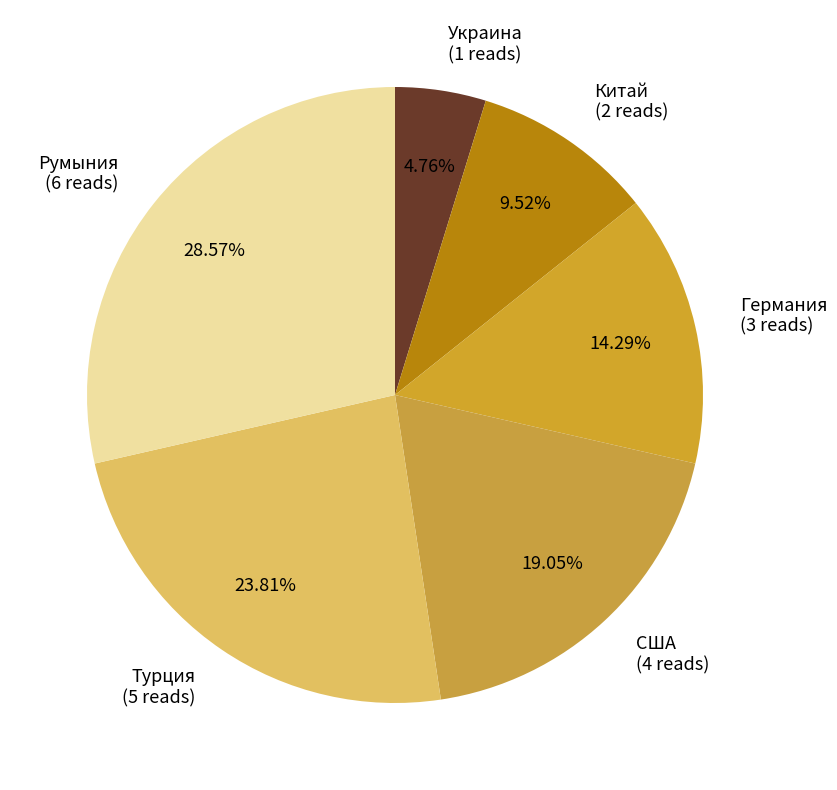

Count the number of slices in the pie.

6